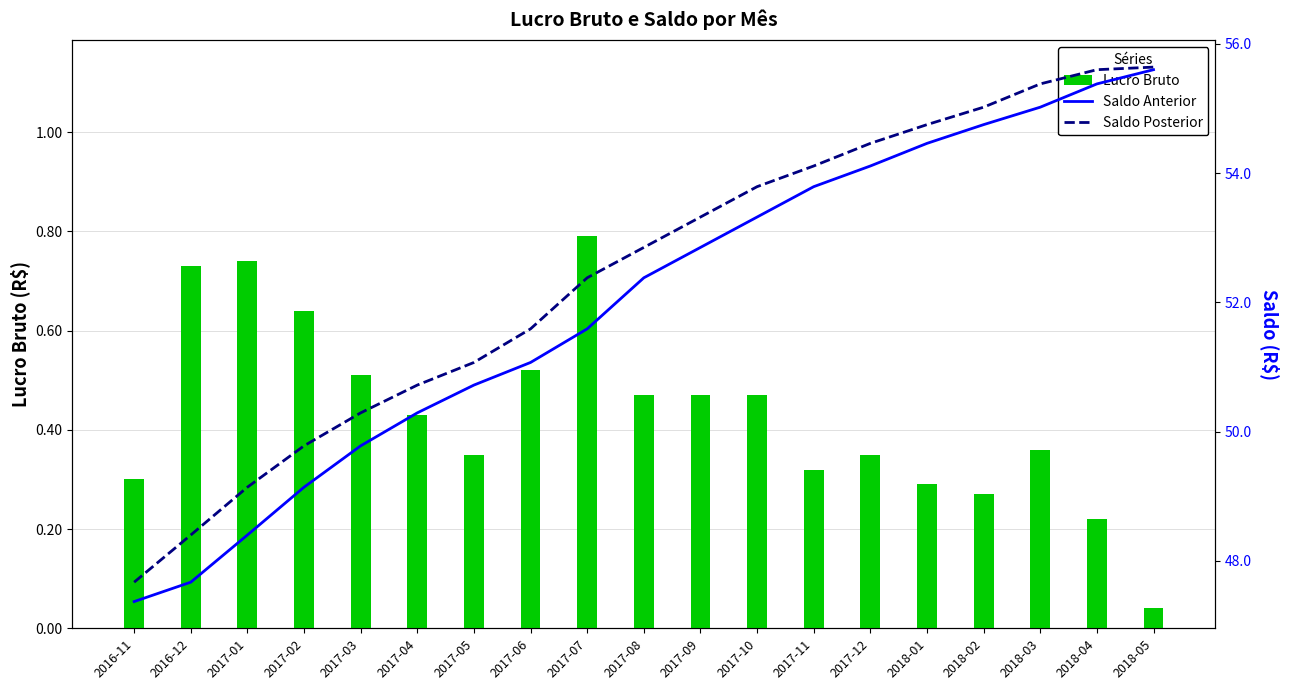

Is the value of Saldo Posterior at 2017-07 greater than the value of Lucro Bruto at 2017-08?

Yes